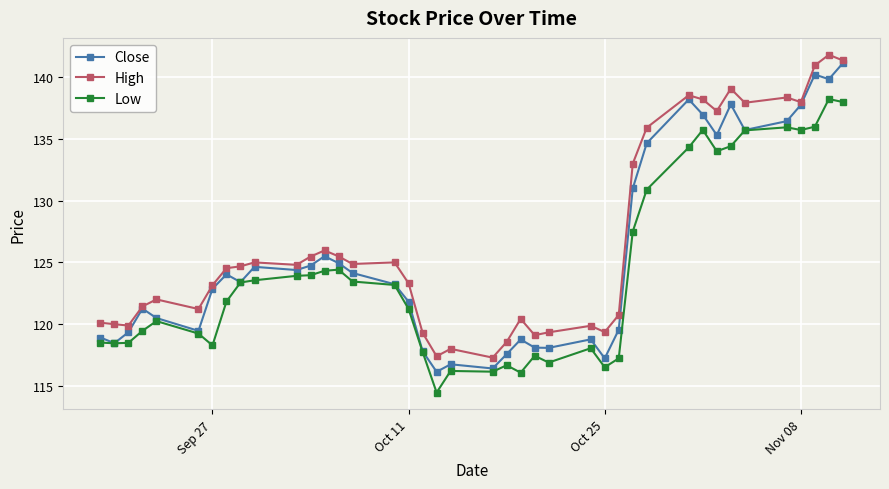

Does the chart have visible grid lines?

Yes